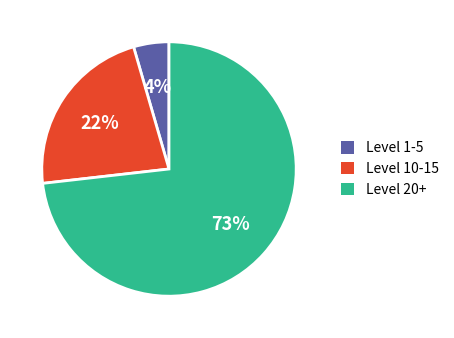

Is there any slice that represents more than half of the pie?

Yes